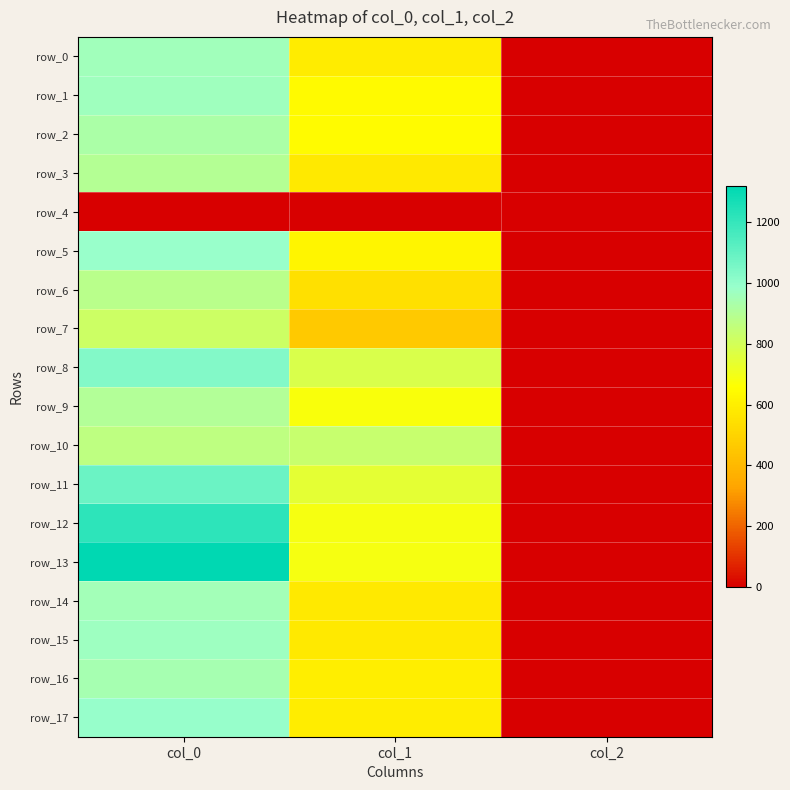

The value of row_1 at col_0 is 422.1. True or false?

False